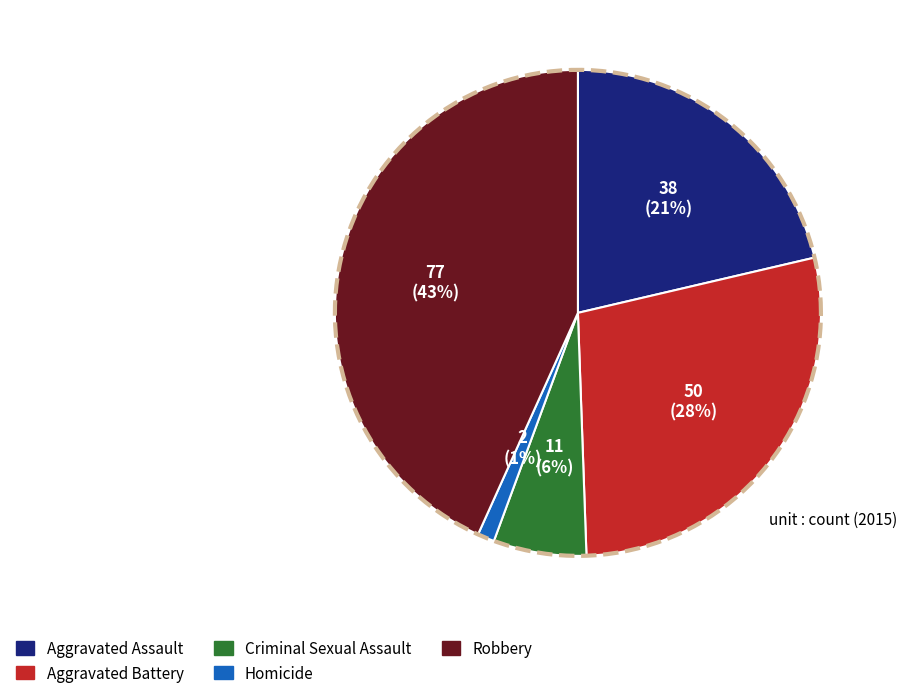

Which has a higher value, Aggravated Battery or Criminal Sexual Assault?

Aggravated Battery